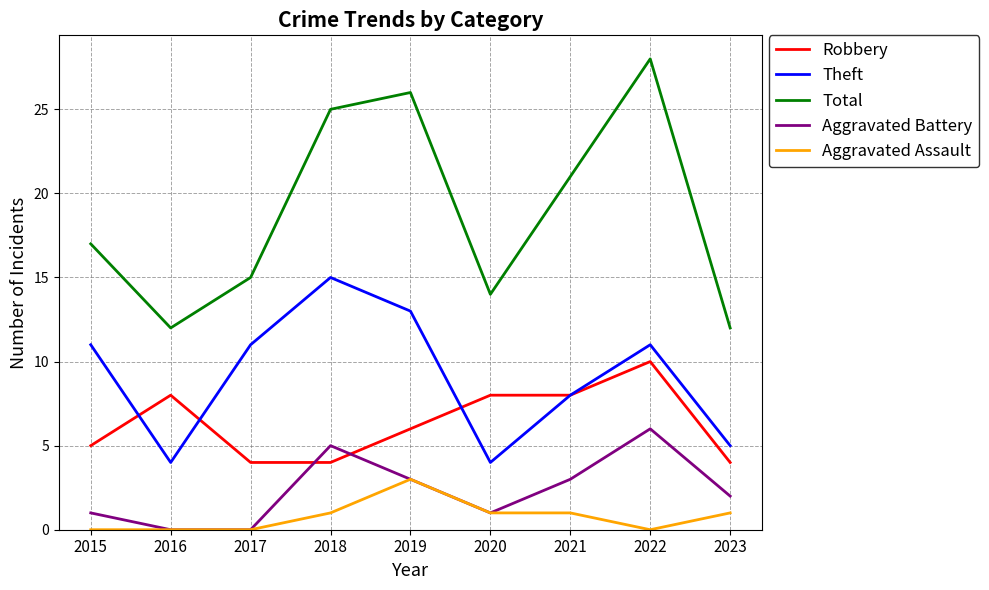

What is the approximate value of Aggravated Battery at 2021?

3